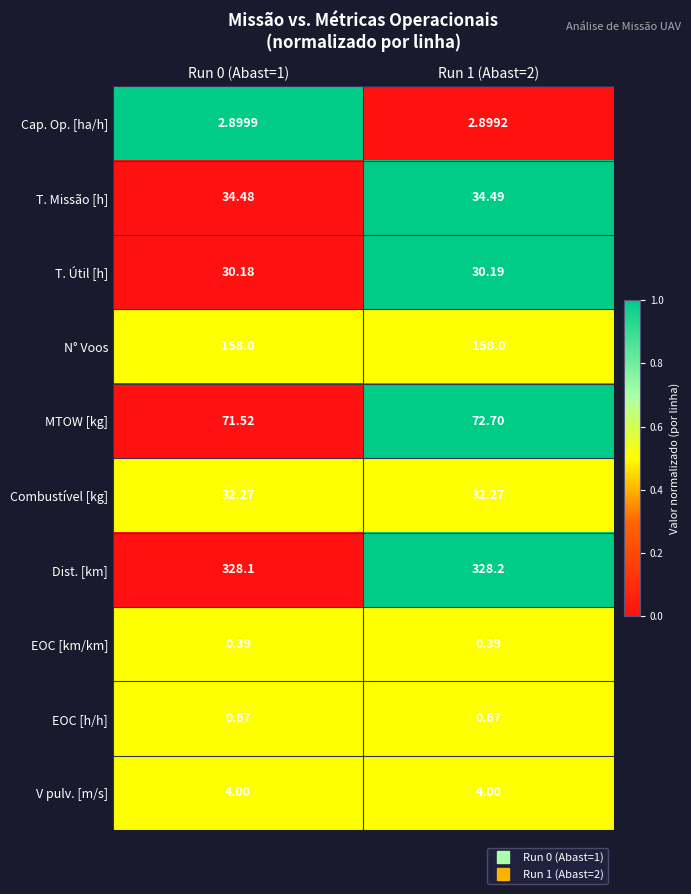

Which series has the largest total across all categories?

Dist. [km]